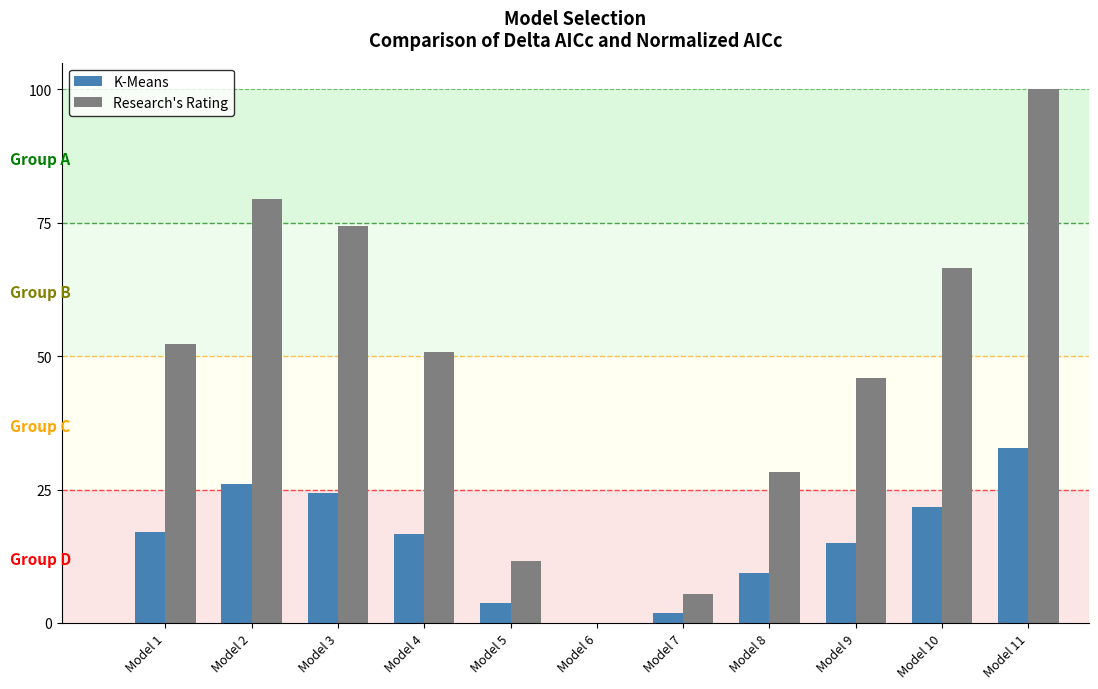

Where does the Research's Rating series first go above 50?

Model 1